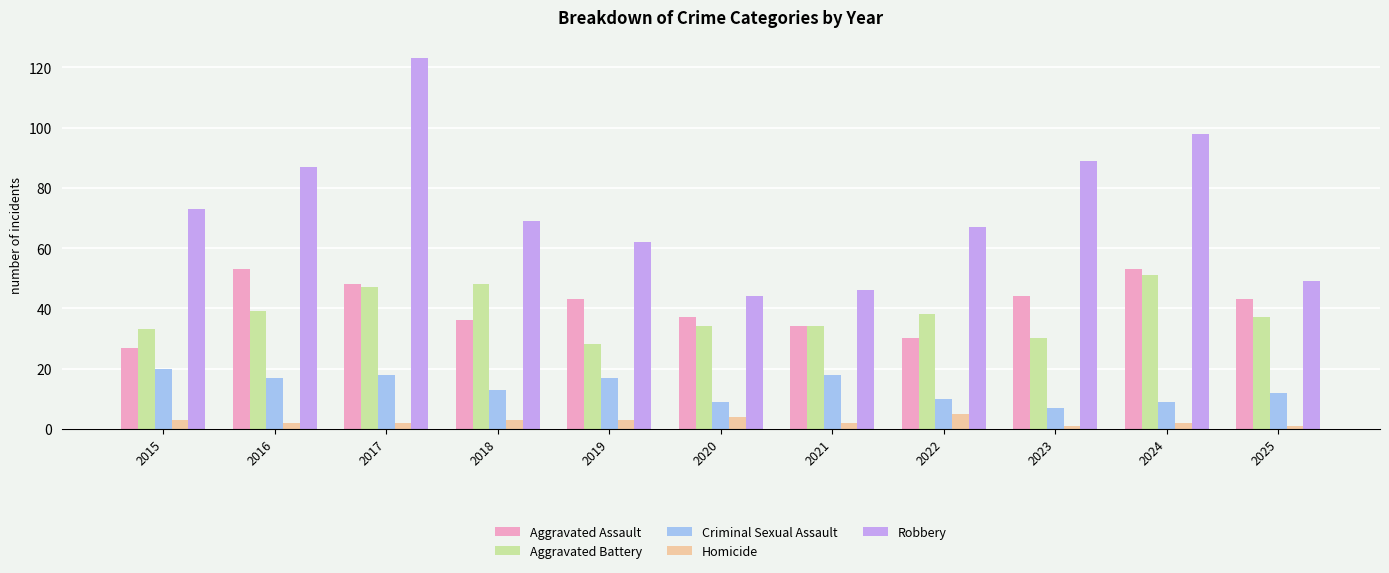

At 2025, list the series in order from smallest to largest.

Homicide, Criminal Sexual Assault, Aggravated Battery, Aggravated Assault, Robbery